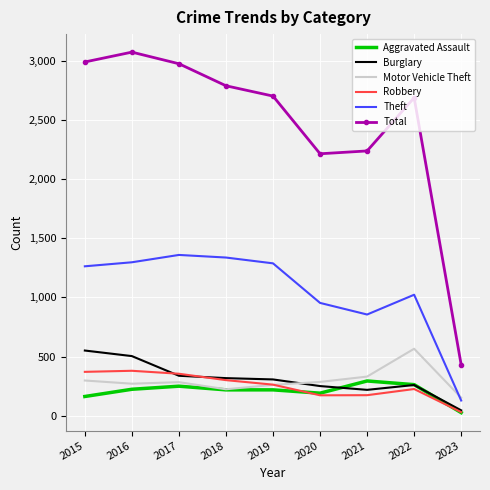

True or false: Robbery and Aggravated Assault intersect in this chart.

True